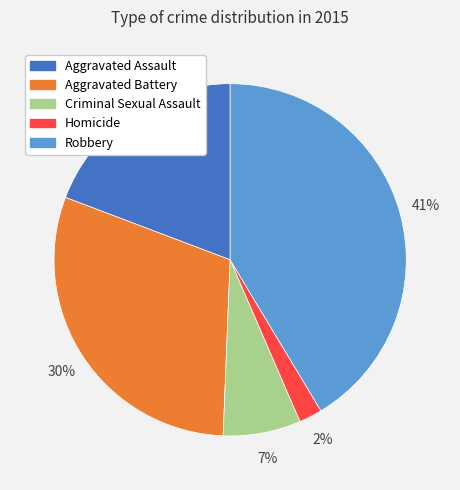

To the nearest percent, what is the combined percentage of Criminal Sexual Assault and Aggravated Assault?

26%